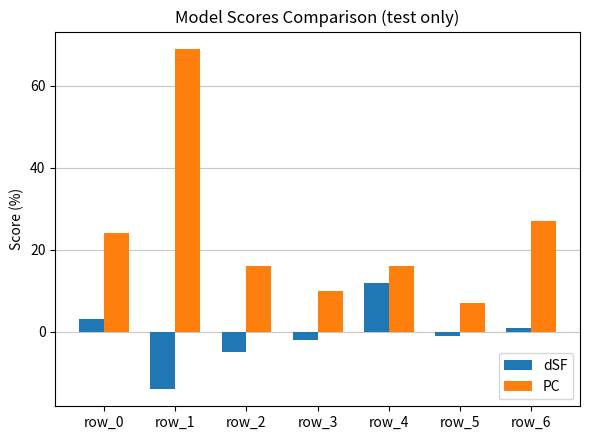

Reading left to right, transcribe all the data shown in this chart.

dSF: 3	-14	-5	-2	12	-1	1
PC: 24	69	16	10	16	7	27